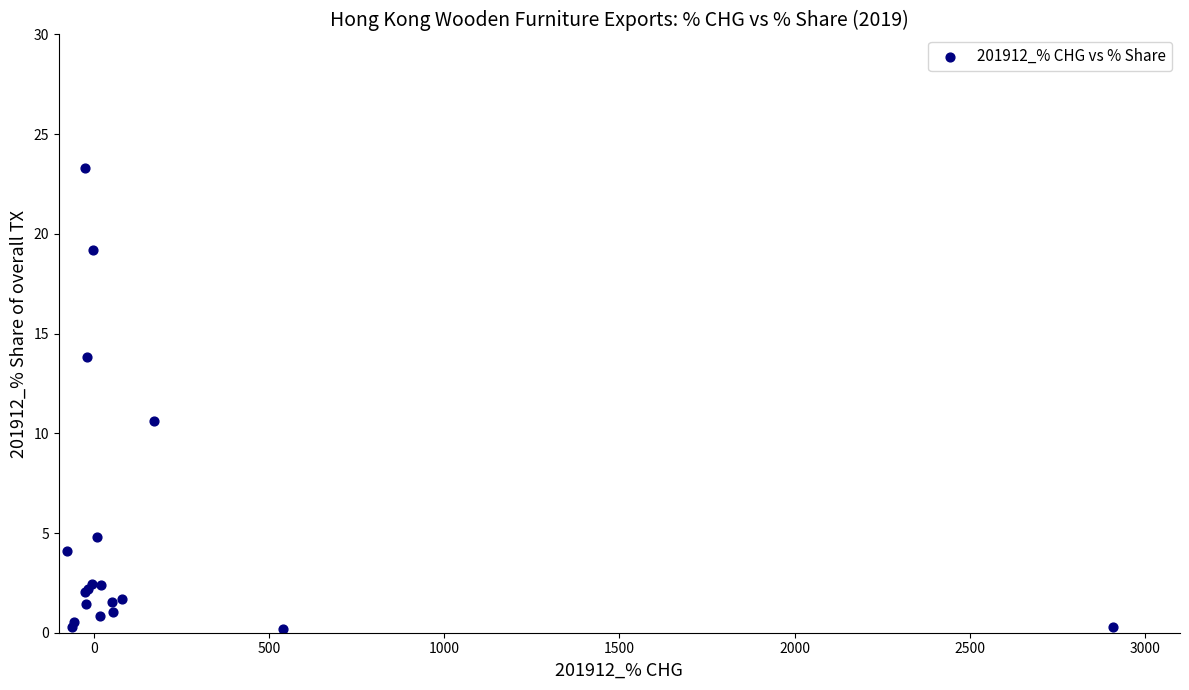

What Y value in the scatter plot is closest to 11?

10.6